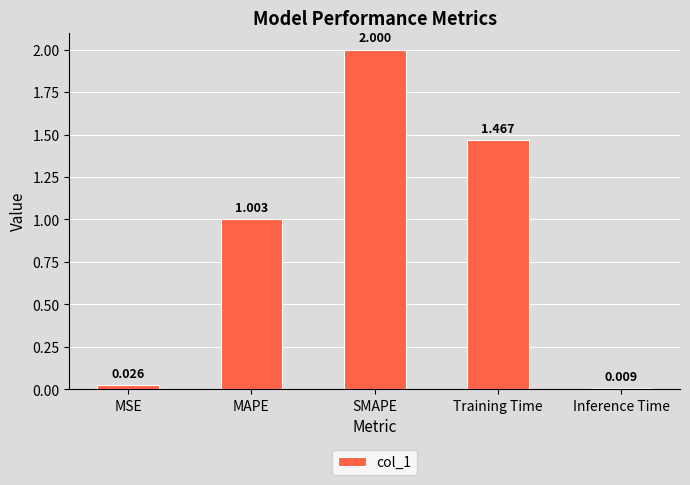

List the labels in order of value, largest first.

SMAPE, Training Time, MAPE, MSE, Inference Time